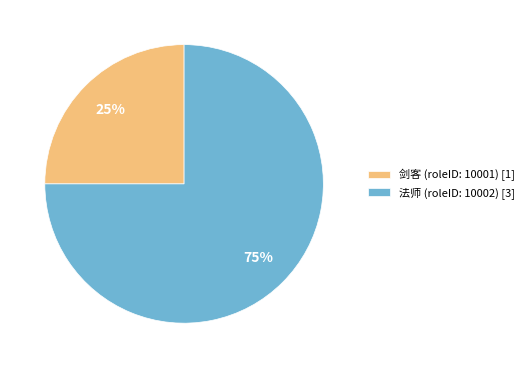

Which slice represents more than half of the pie?

法师 (roleID: 10002)